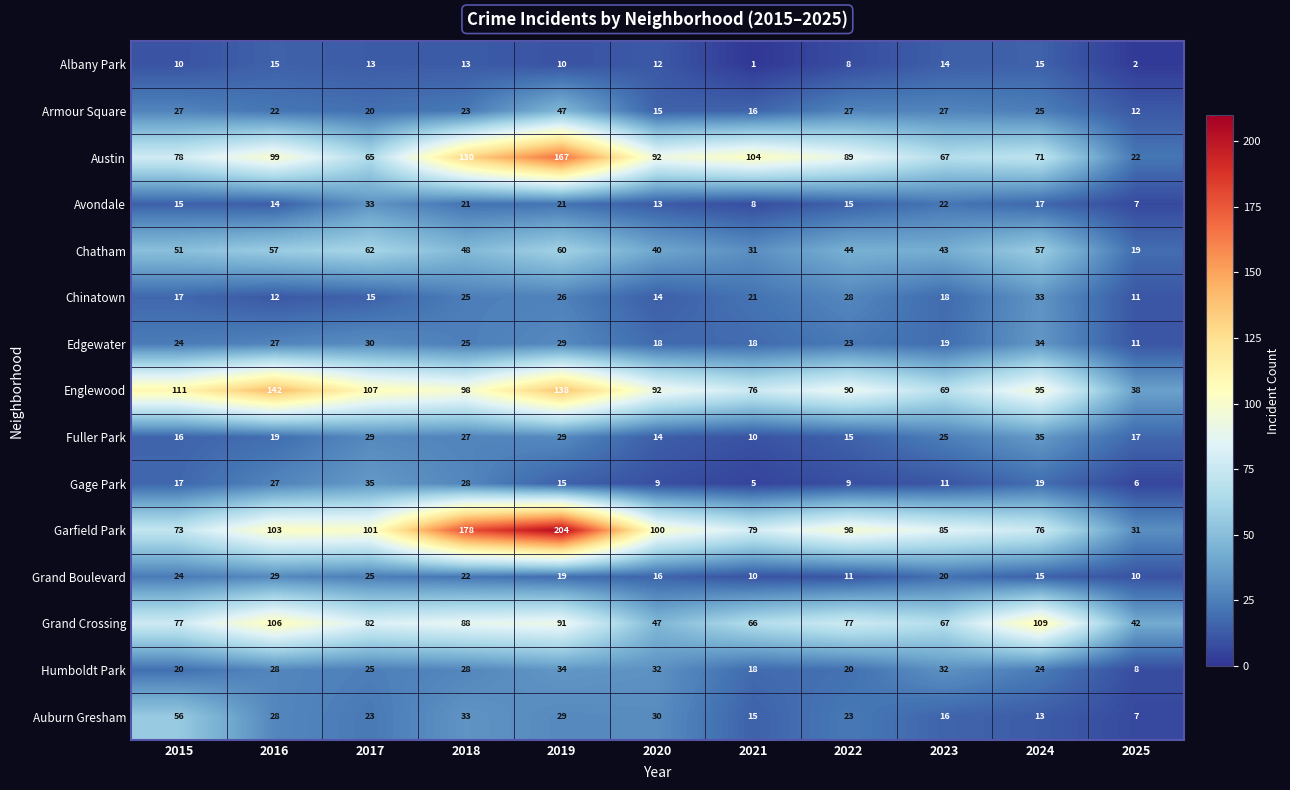

What is the greatest value displayed?

204